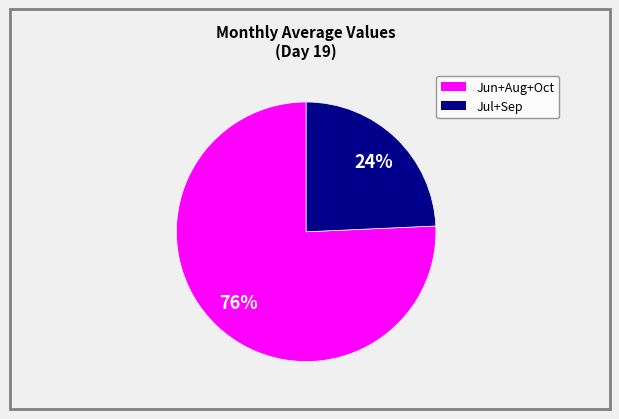

To the nearest percent, what is the average slice percentage?

50%